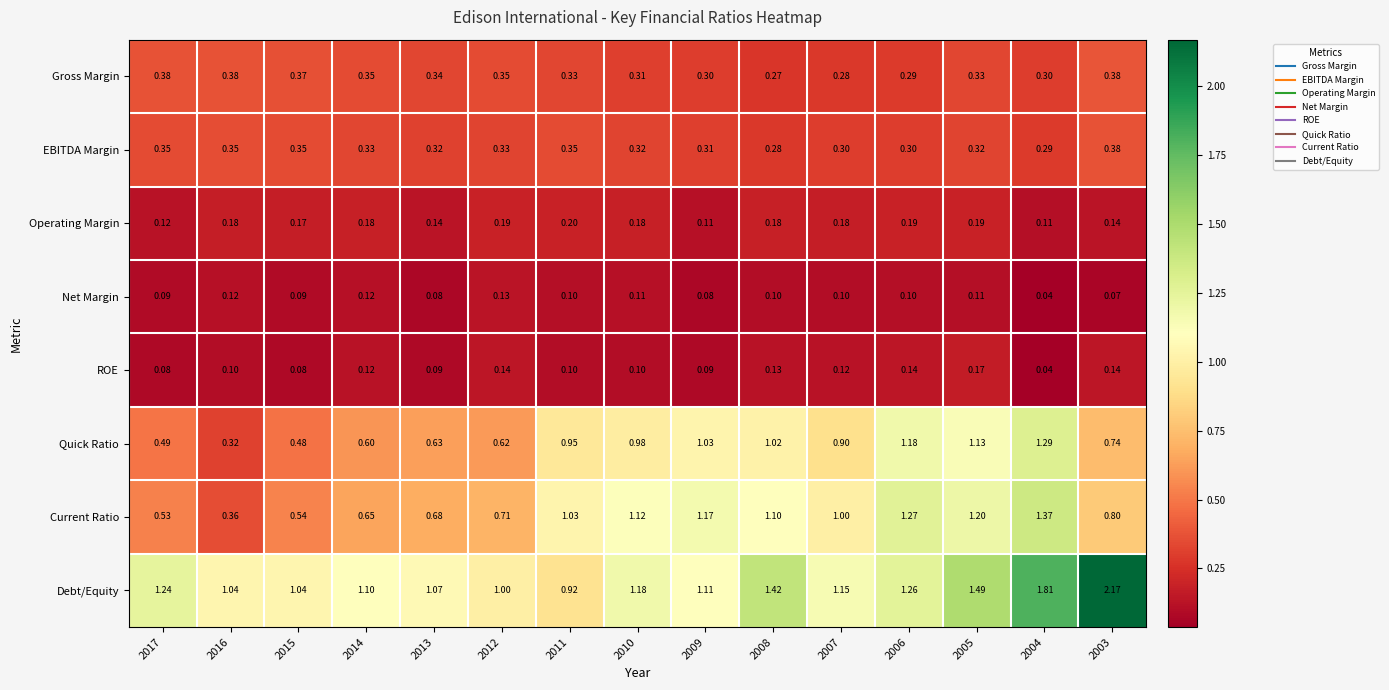

Which series has the largest range (max minus min)?

Debt/Equity